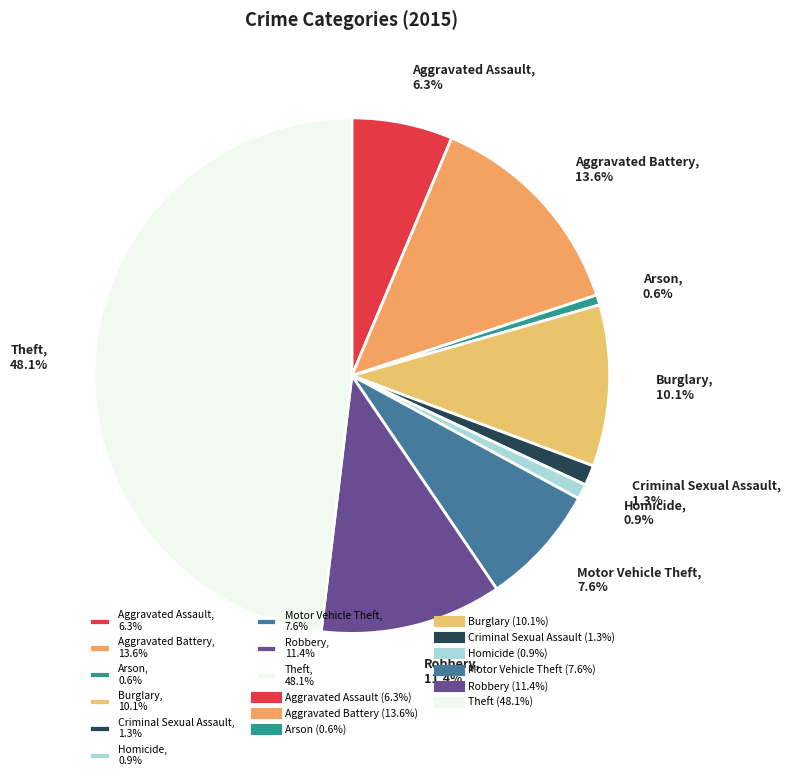

What percentage is the Aggravated Assault slice, to the nearest percent?

6%